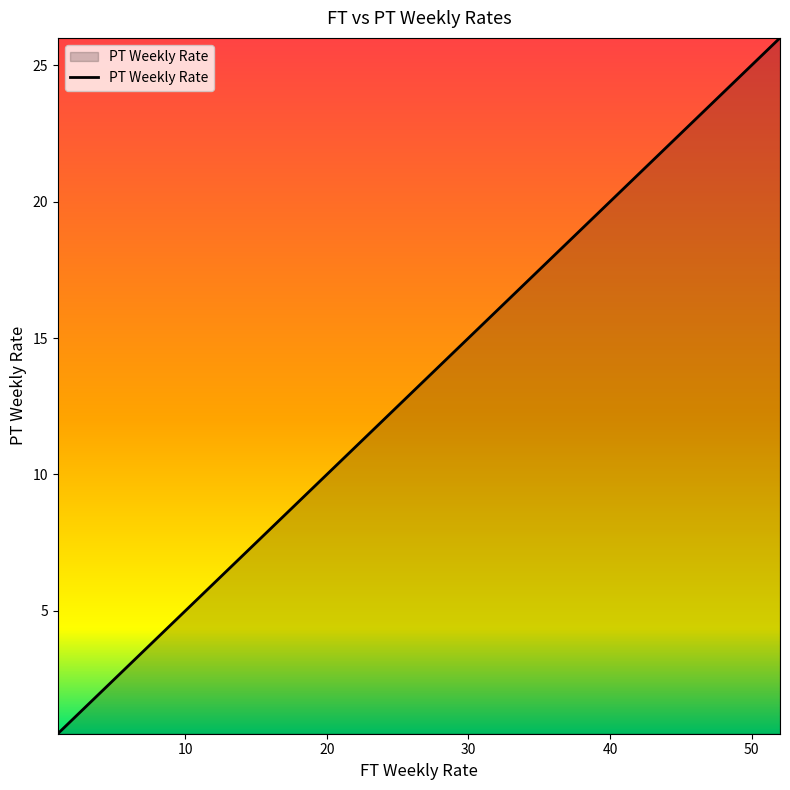

What is the difference between the maximum and minimum values?

25.5